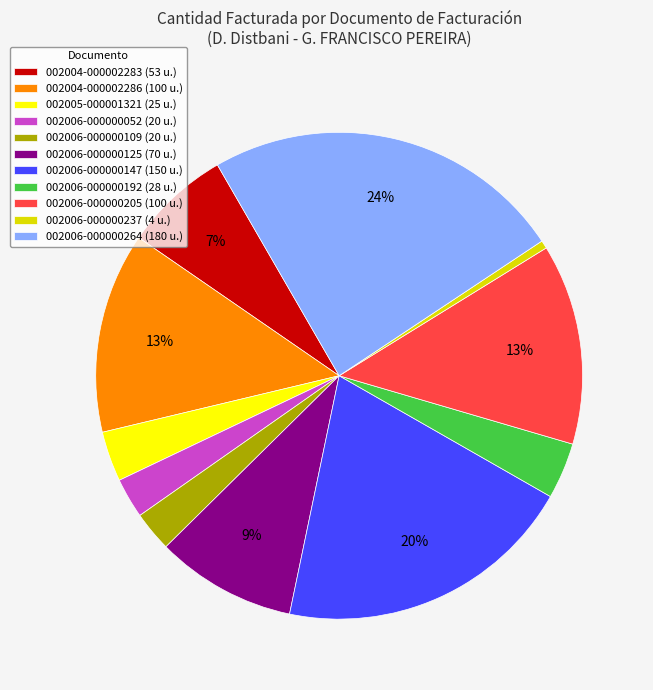

To the nearest percent, what portion does 002006-000000205 (100 u.) represent?

13%